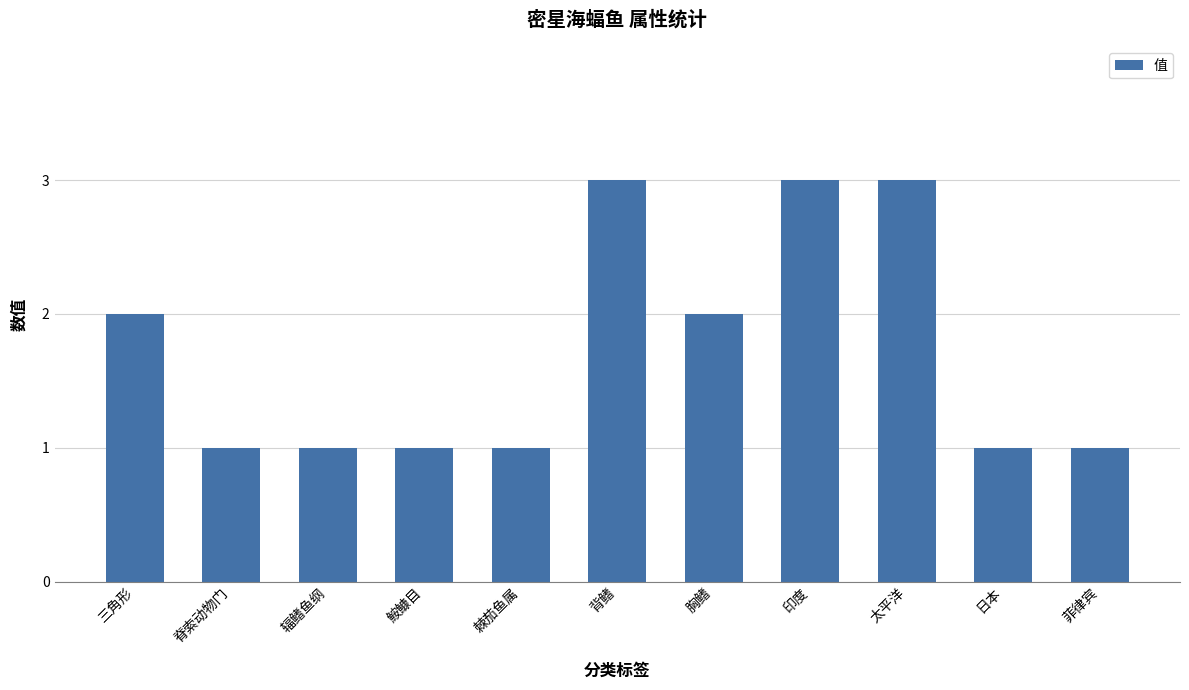

Reading right to left, transcribe all the data shown in this chart.

1	1	3	3	2	3	1	1	1	1	2